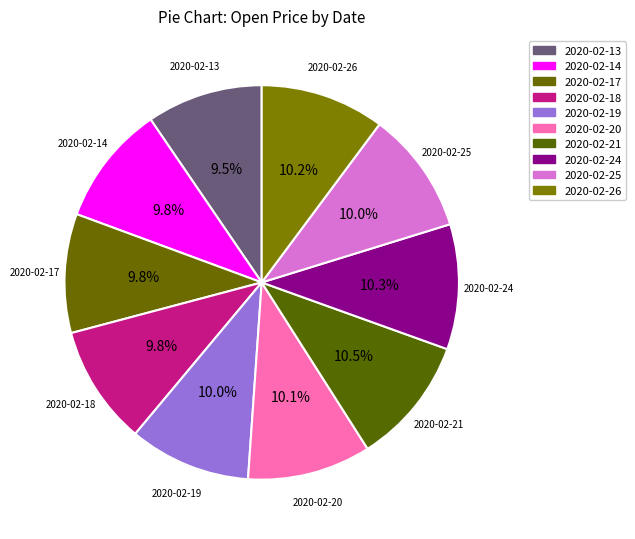

True or false: 2020-02-24 accounts for 10% of the total.

True